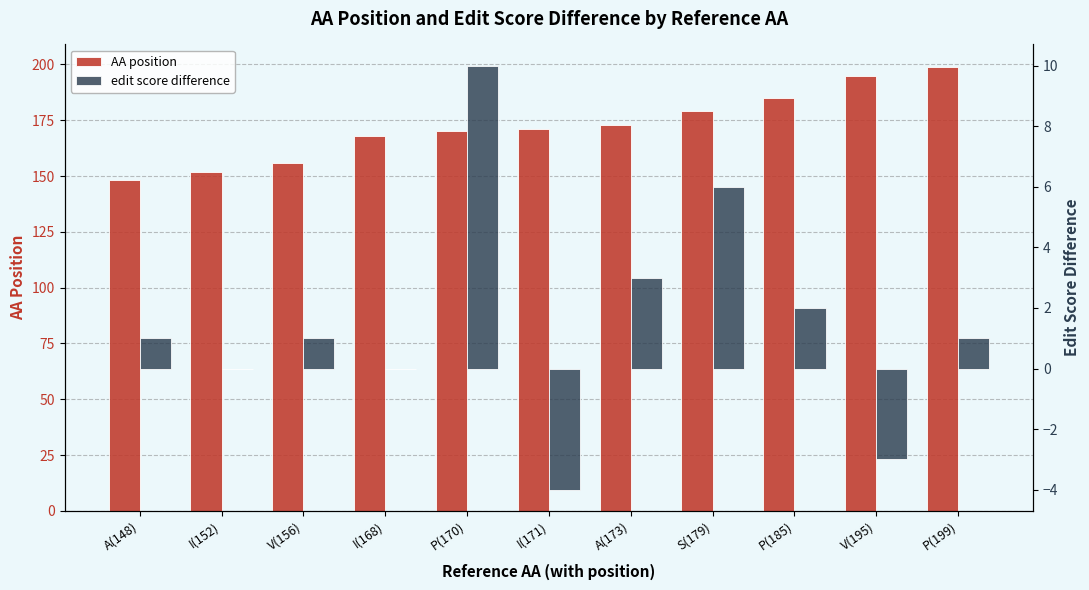

Are the bars grouped side by side (vs. stacked)?

Yes